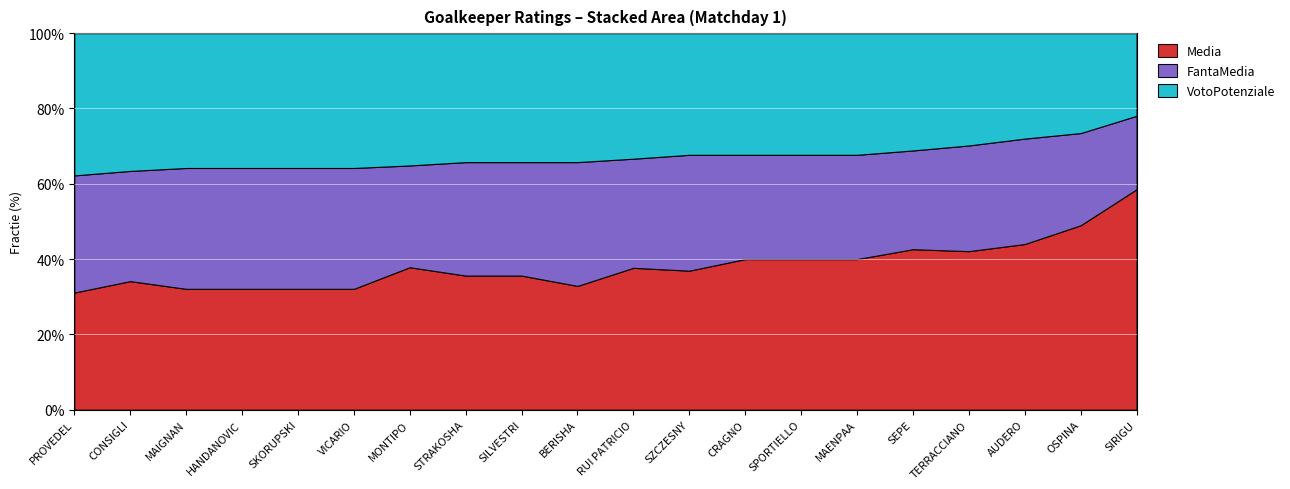

Is it true that Media equals 6.5 at STRAKOSHA?

True